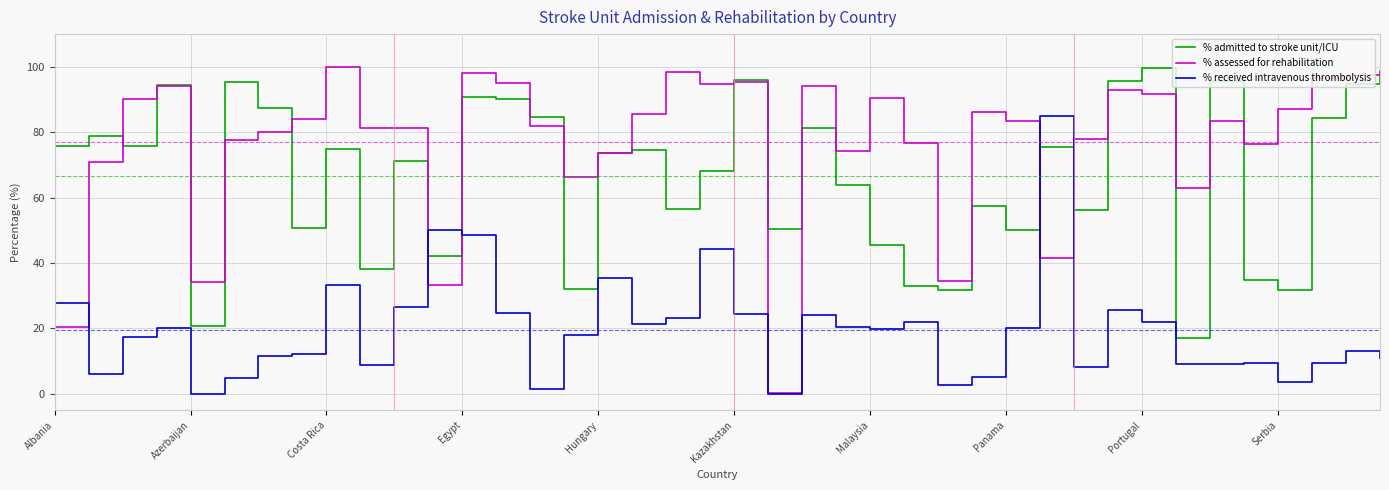

Which series has the largest total across all categories?

% assessed for rehabilitation